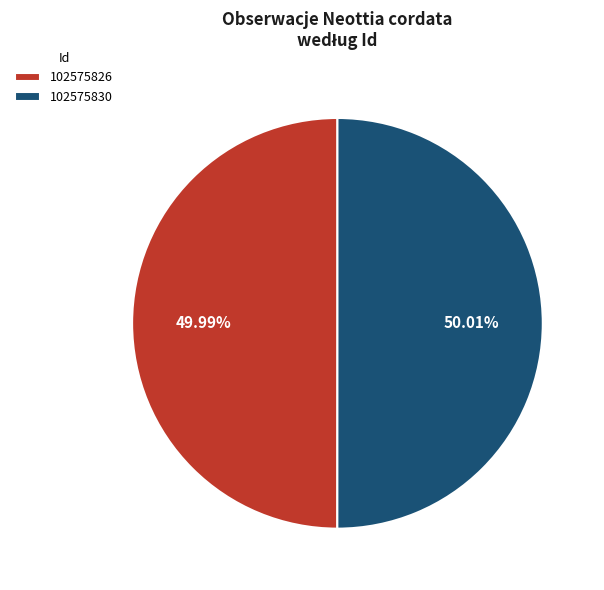

How many slices are in this pie chart?

2